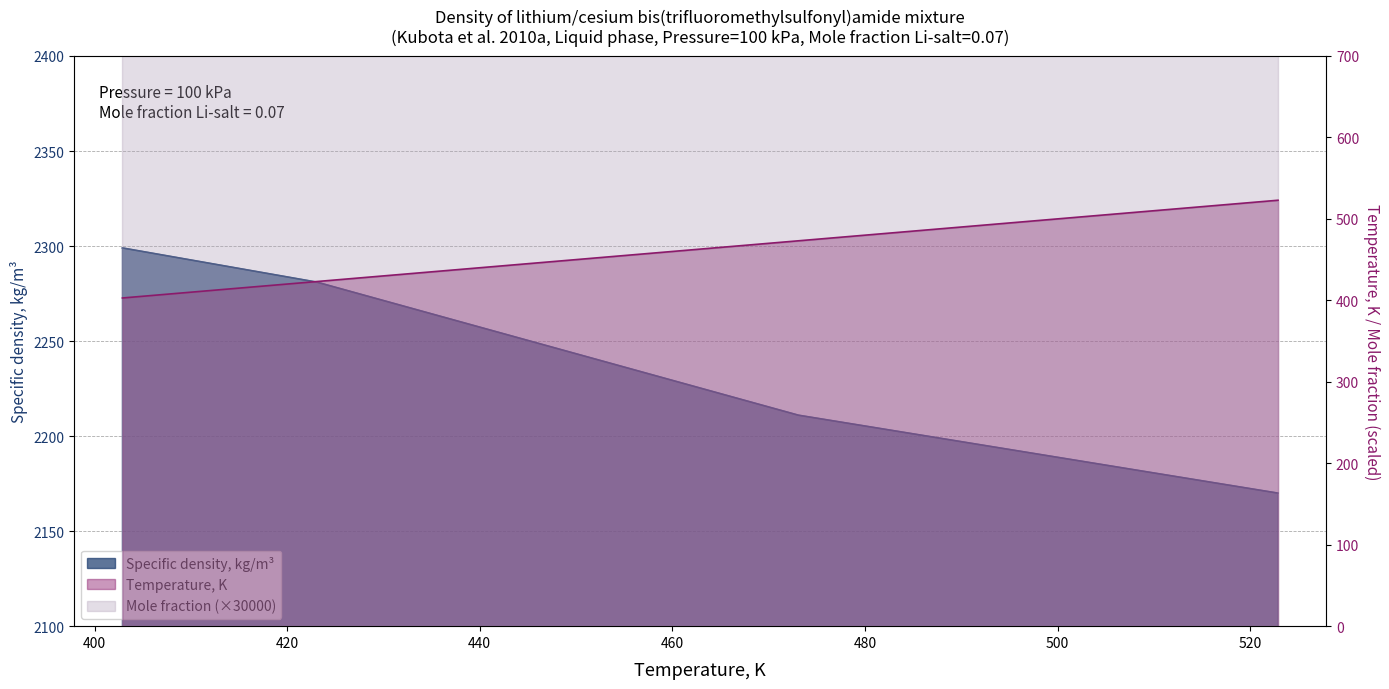

Count the Specific density, kg/m3 values in the range 2211 to 2299.

3